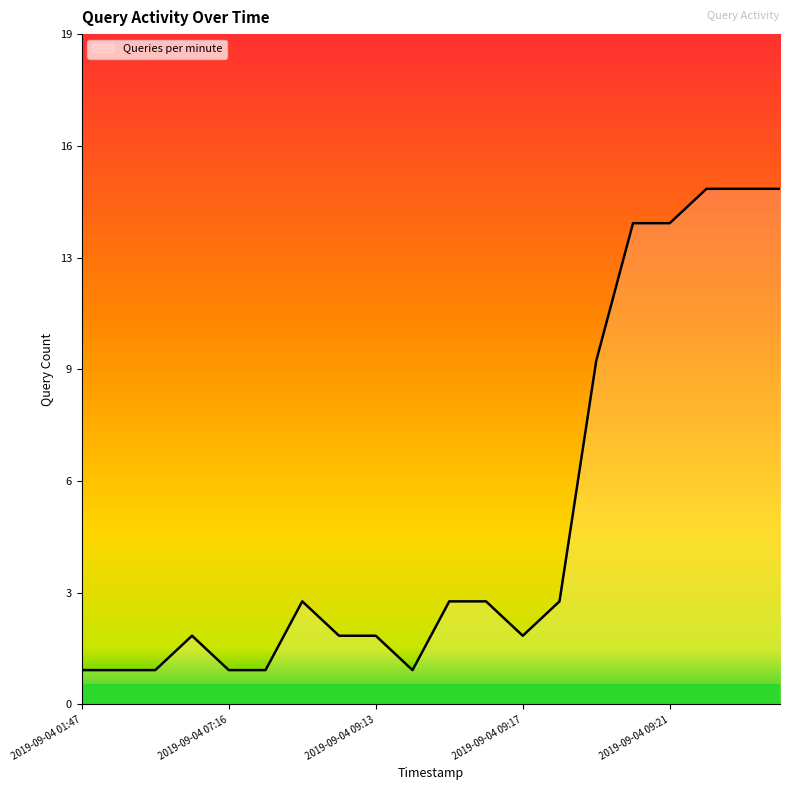

Does the chart have visible grid lines?

No